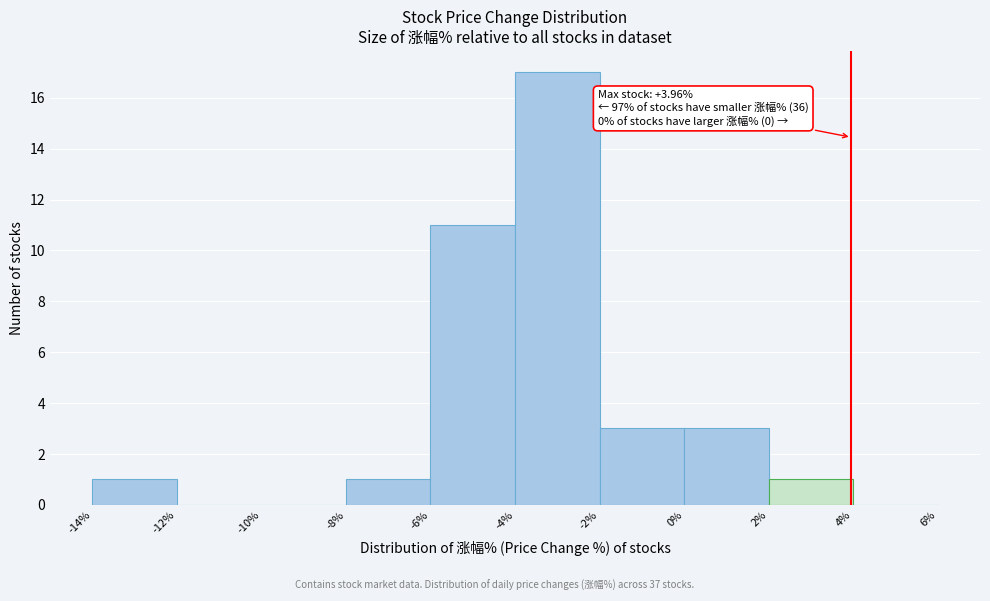

Over which range of the x-axis is the bar tallest?

-4% to -2%